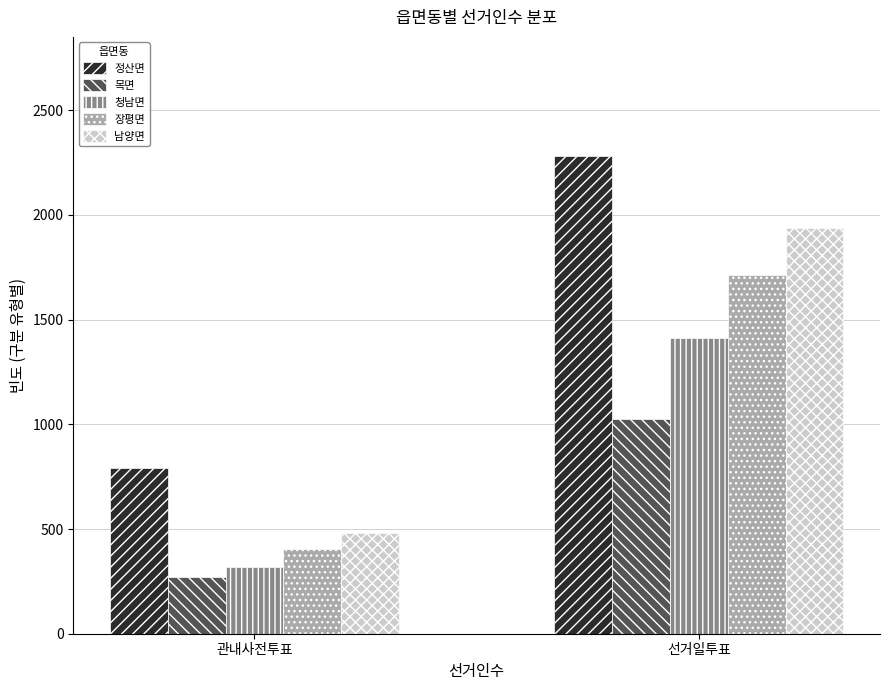

Reading left to right, what are all the values shown in this chart?

정산면: 관내사전투표=791	선거일투표=2280
목면: 관내사전투표=271	선거일투표=1025
청남면: 관내사전투표=320	선거일투표=1413
장평면: 관내사전투표=404	선거일투표=1715
남양면: 관내사전투표=479	선거일투표=1937